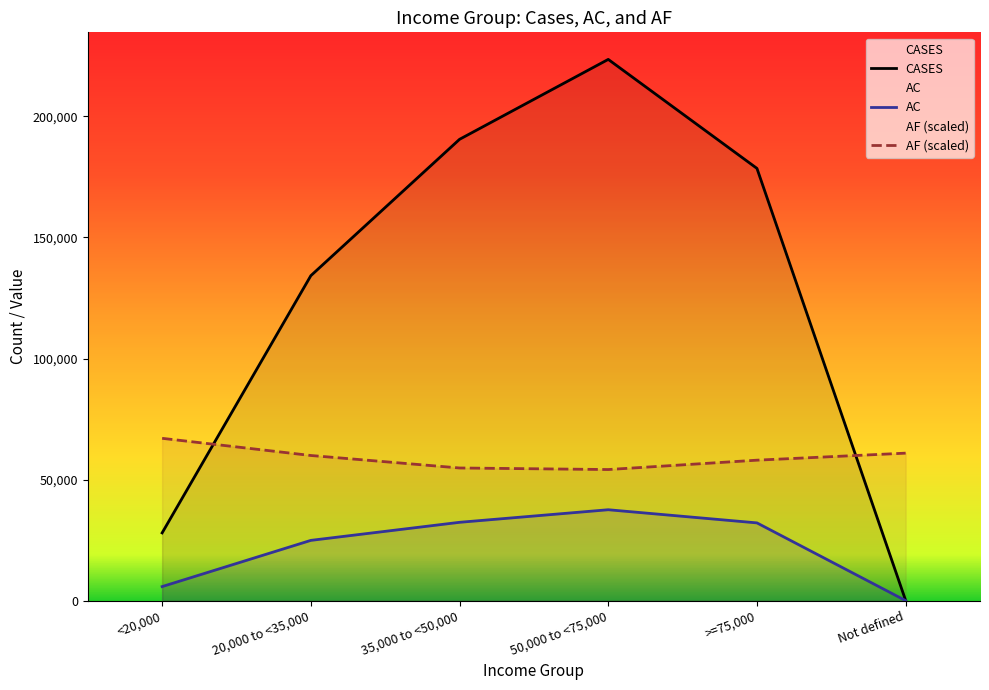

List the series in order of their peak value, highest first.

CASES, AF (scaled), AC